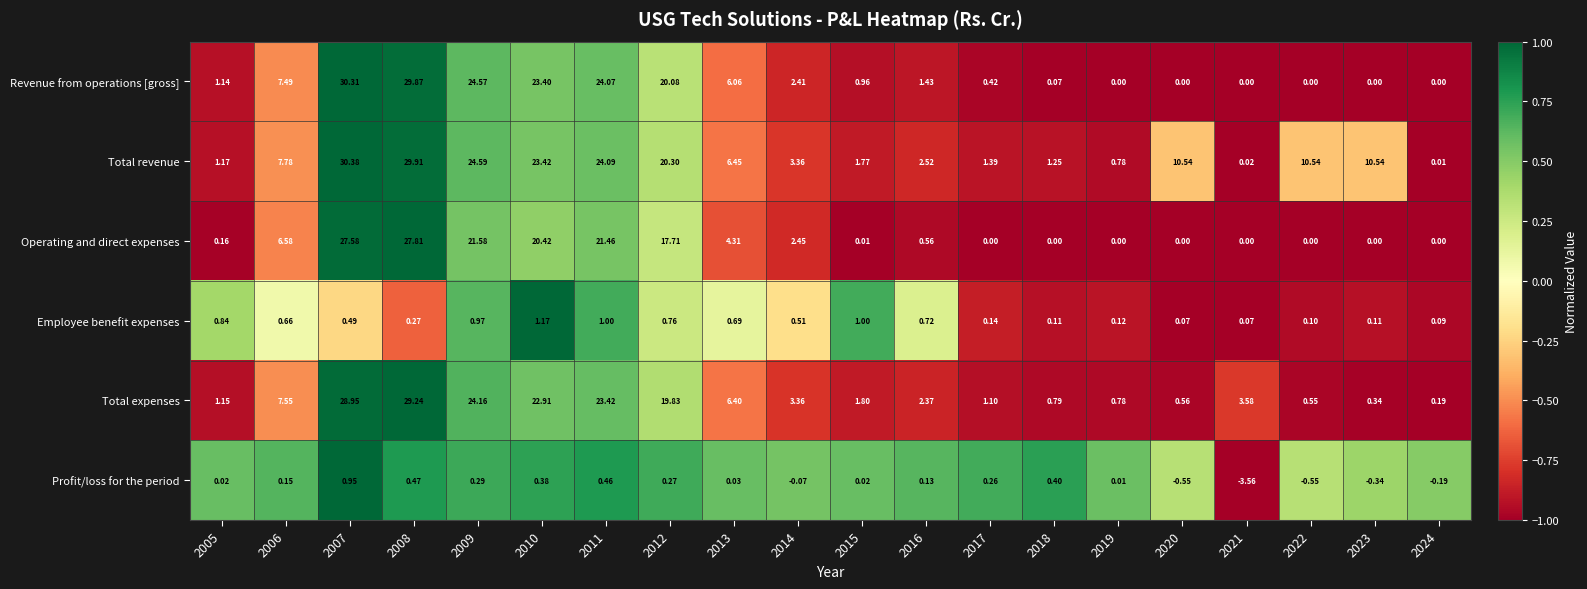

List the series in order of their peak value, lowest first.

Profit/loss for the period, Employee benefit expenses, Operating and direct expenses, Total expenses, Revenue from operations [gross], Total revenue